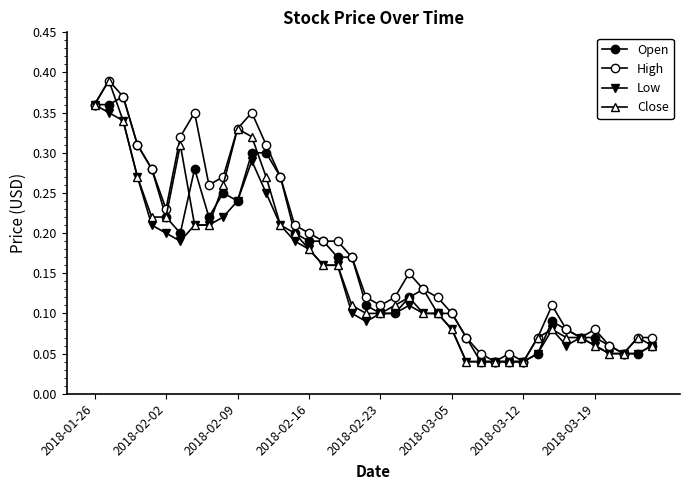

Which series has the largest range (max minus min)?

High